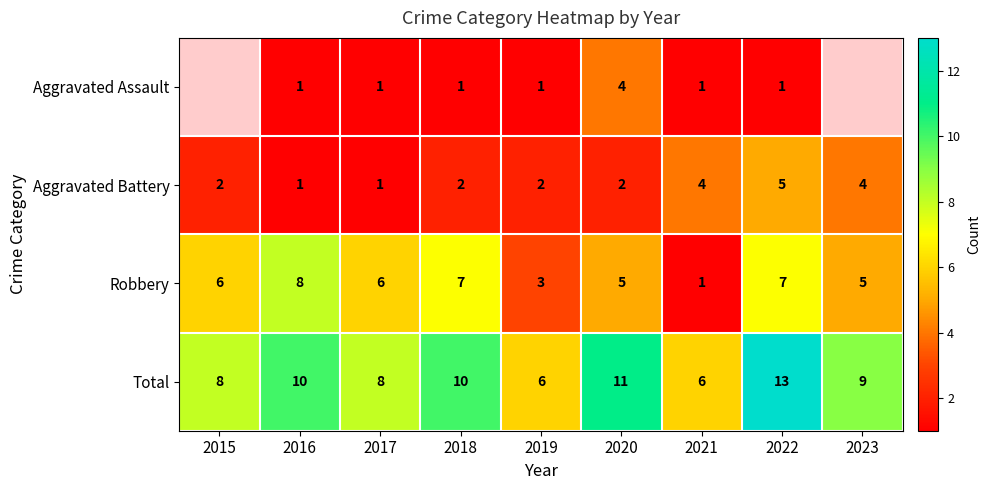

Count the number of data series in this chart.

4